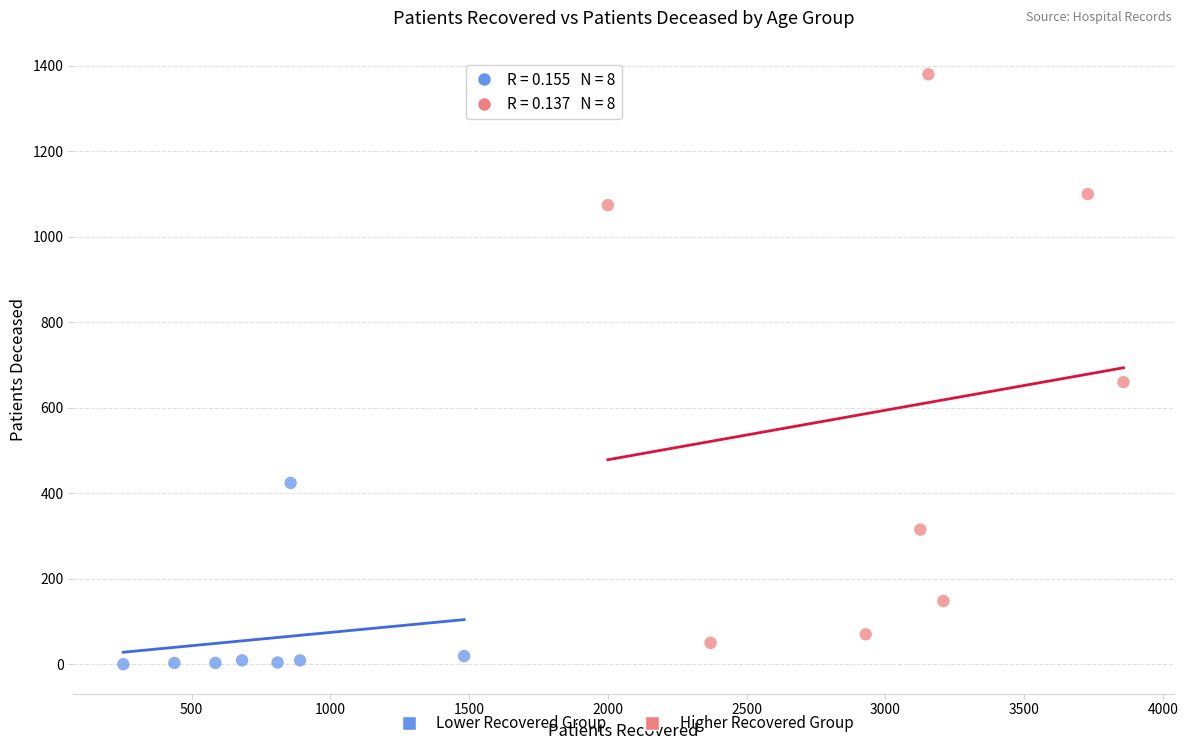

Which series has the widest spread of Y values?

Higher Recovered Group